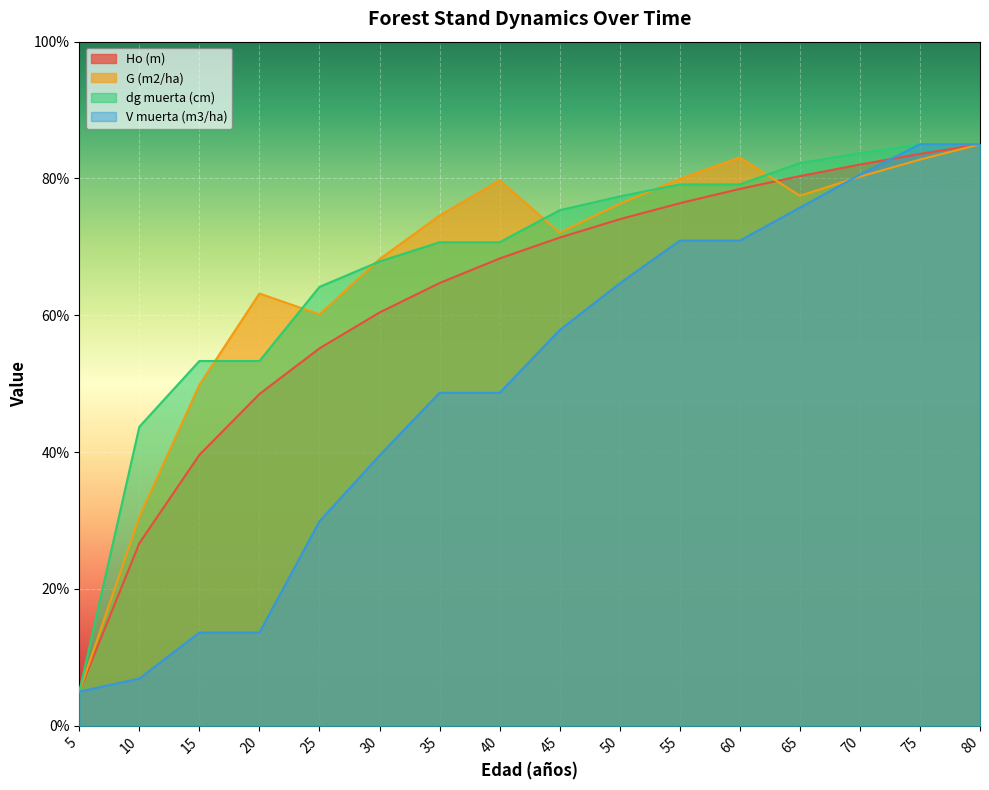

How many data points in G (m2/ha) are above 76?

8